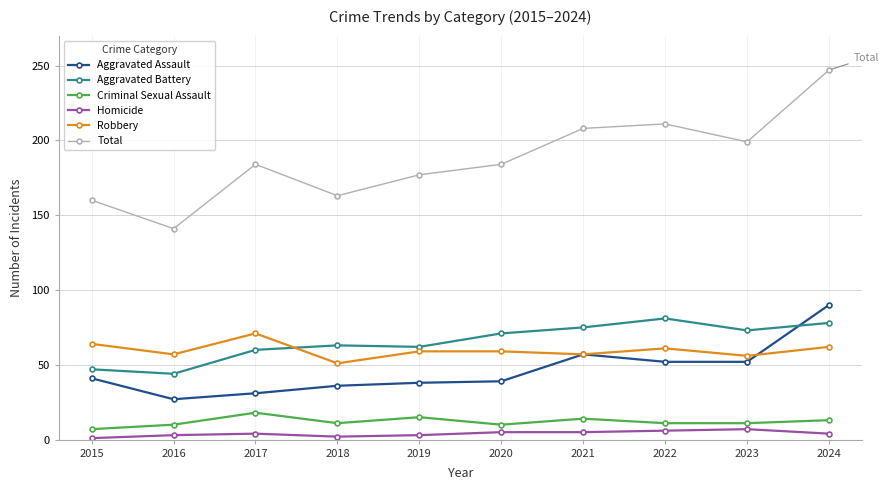

What is the lowest value of the Robbery series?

51